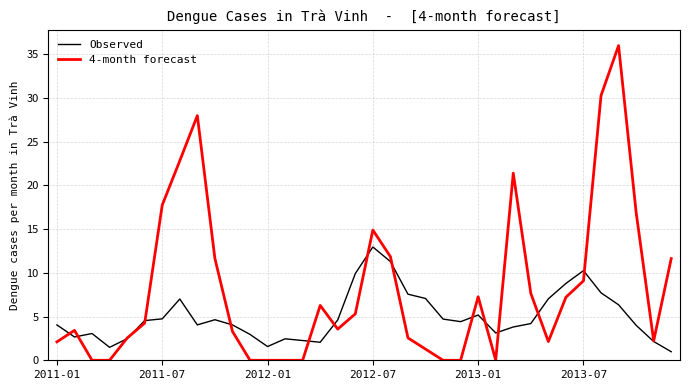

Which series has the largest range (max minus min)?

4-month forecast